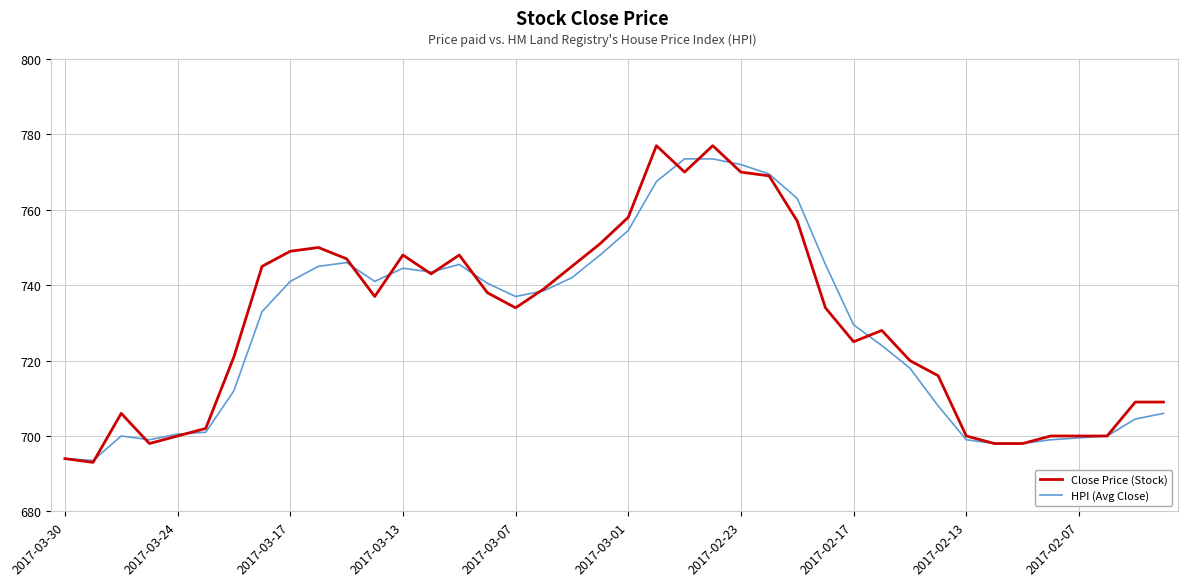

What is the spread (max minus min) of values at 2017-02-23?

2.0